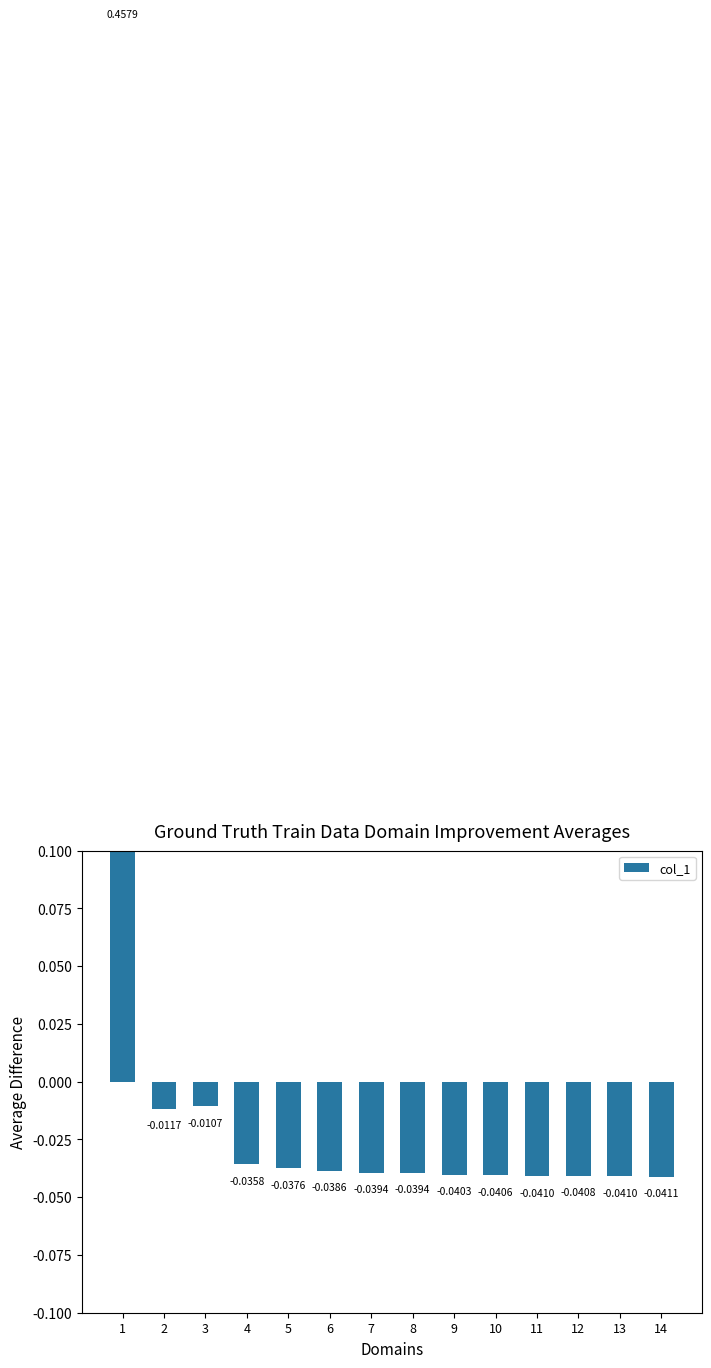

What is the sum of the values at 1 and 6?

0.4